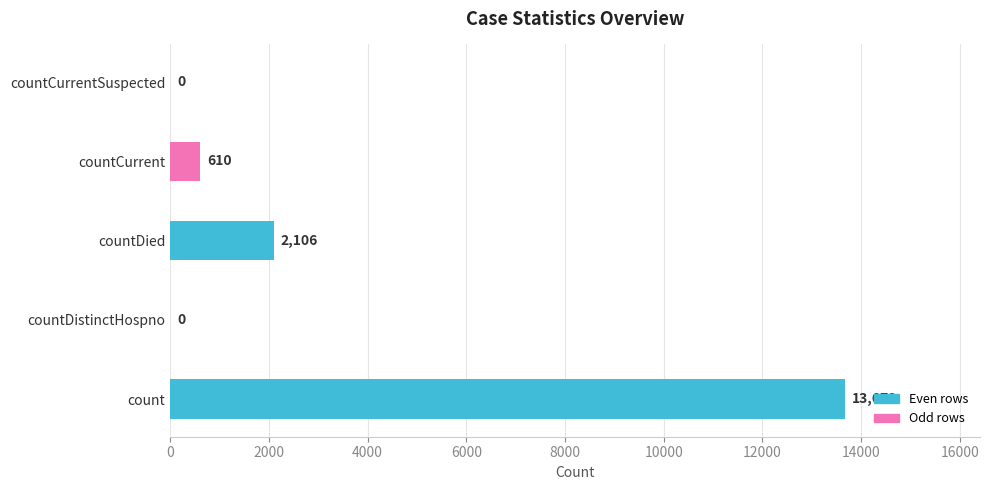

What is the sum of all values?

16388